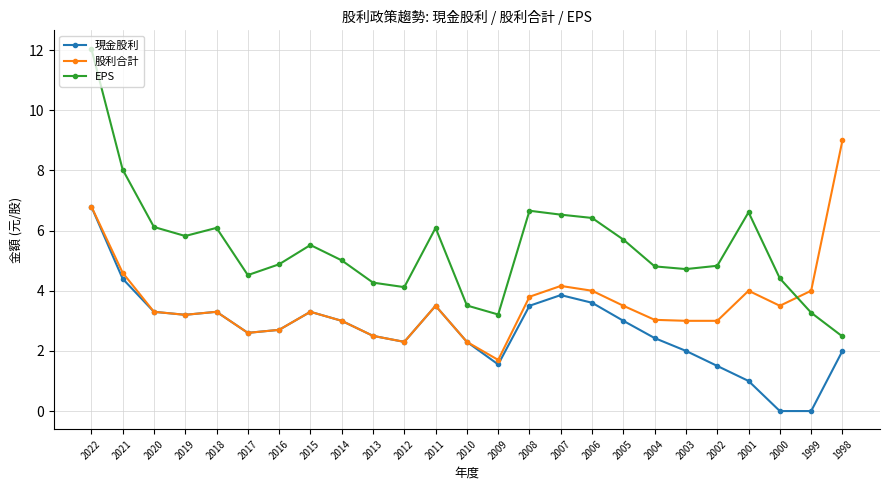

What is the difference between the highest and lowest values at 2009?

1.7